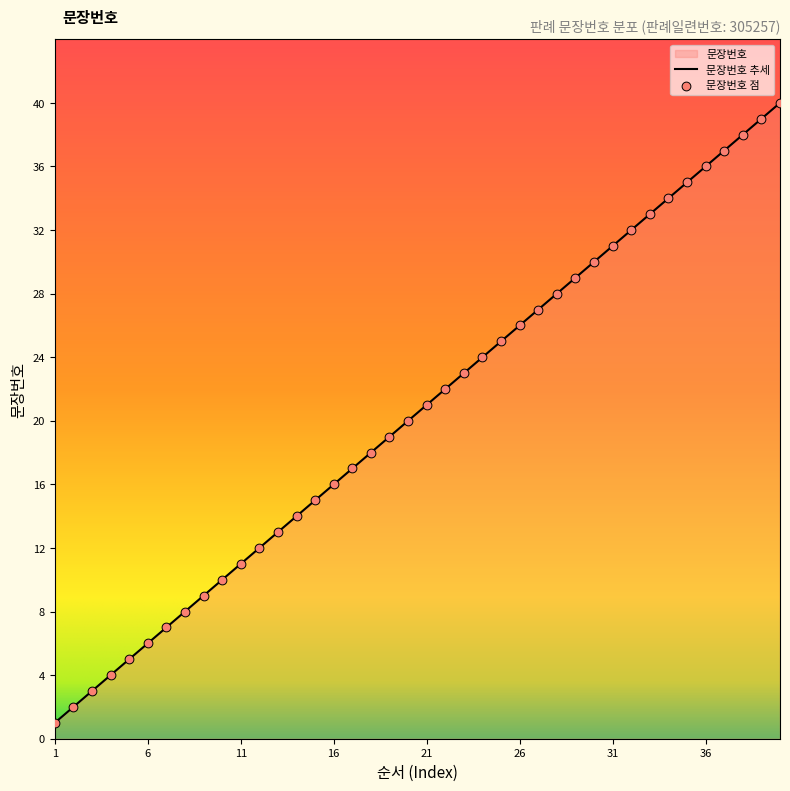

Which has a higher value, 17 or 40?

40